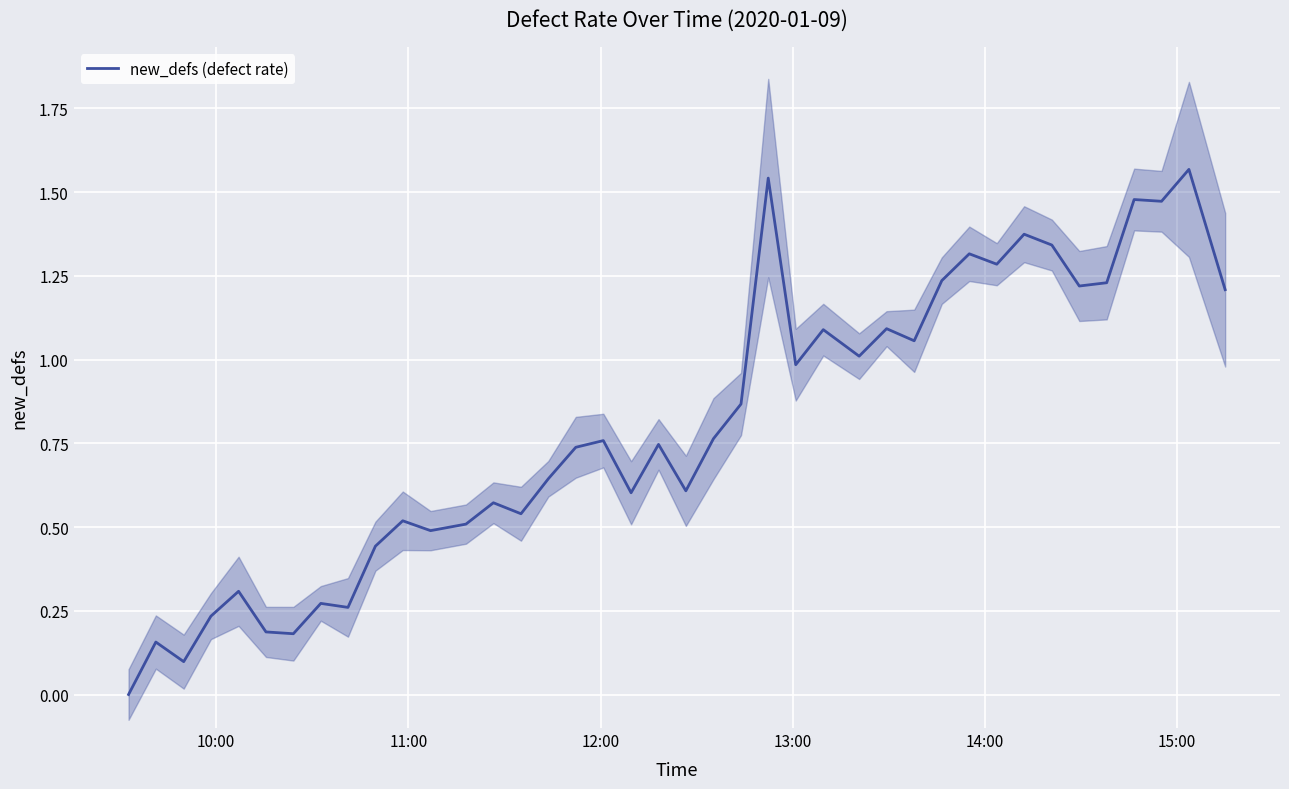

Is it true that the value at 38 is 1.0?

False